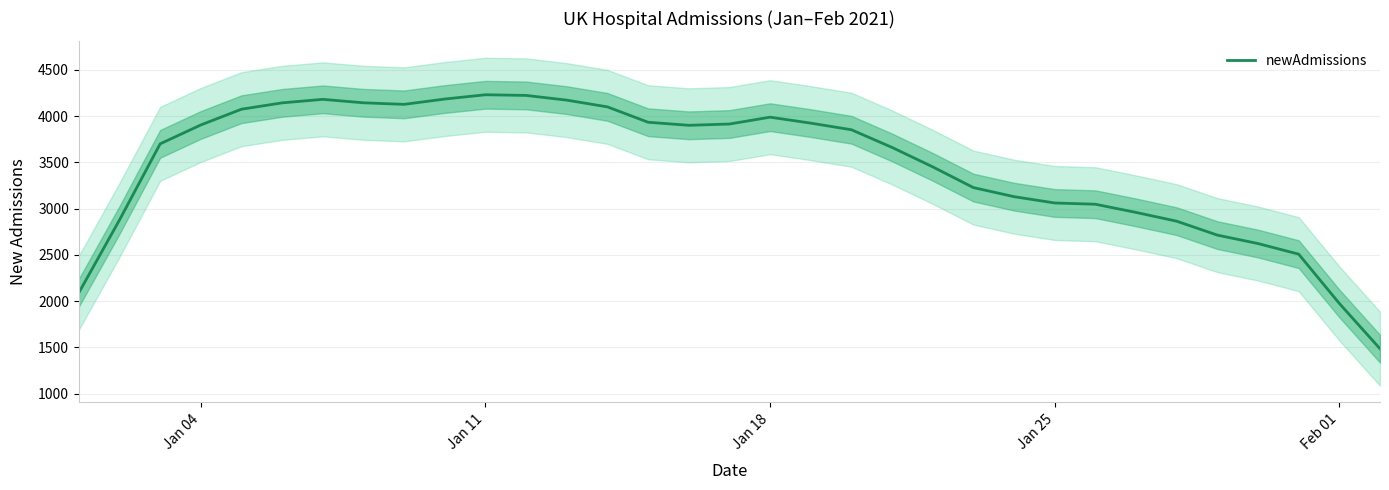

What is the maximum value for newAdmissions?

4231.0